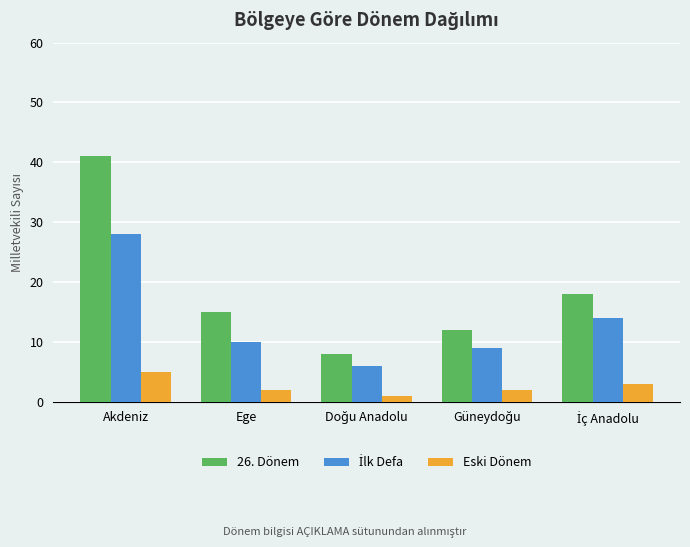

At which category is the sum across all series the highest?

Akdeniz